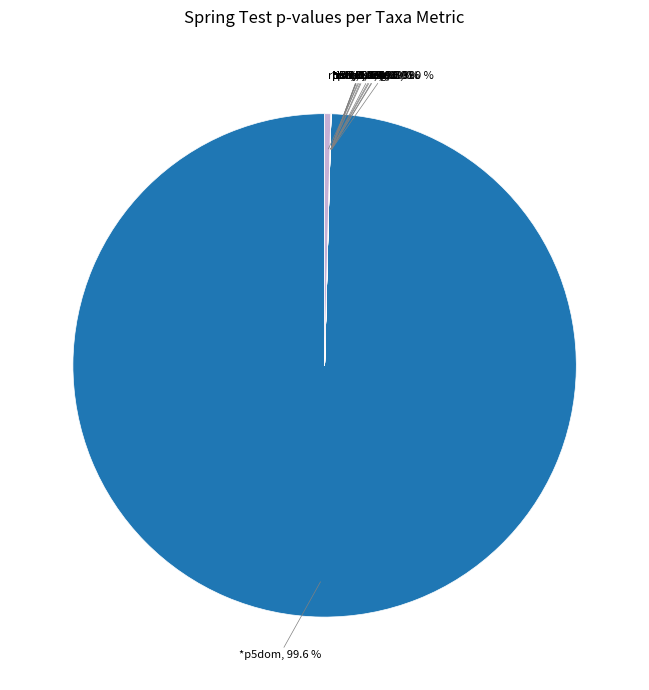

To the nearest percent, what is the difference between the largest and smallest slice percentages?

100%